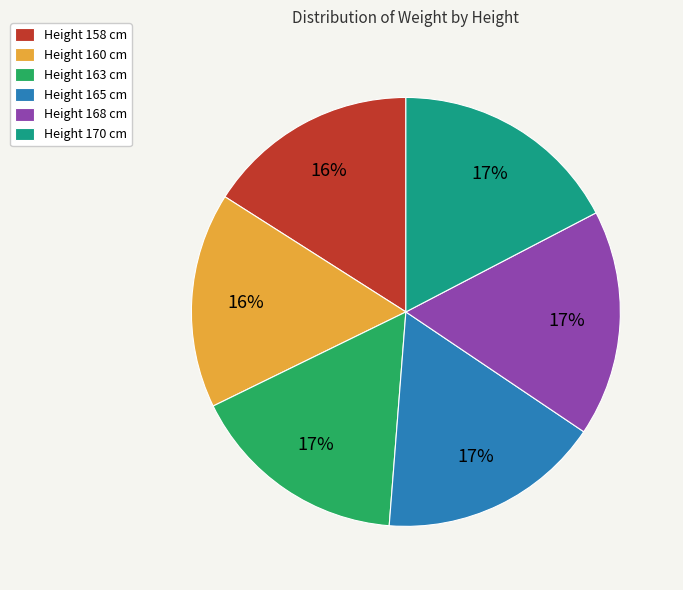

How many segments does this pie chart have?

6